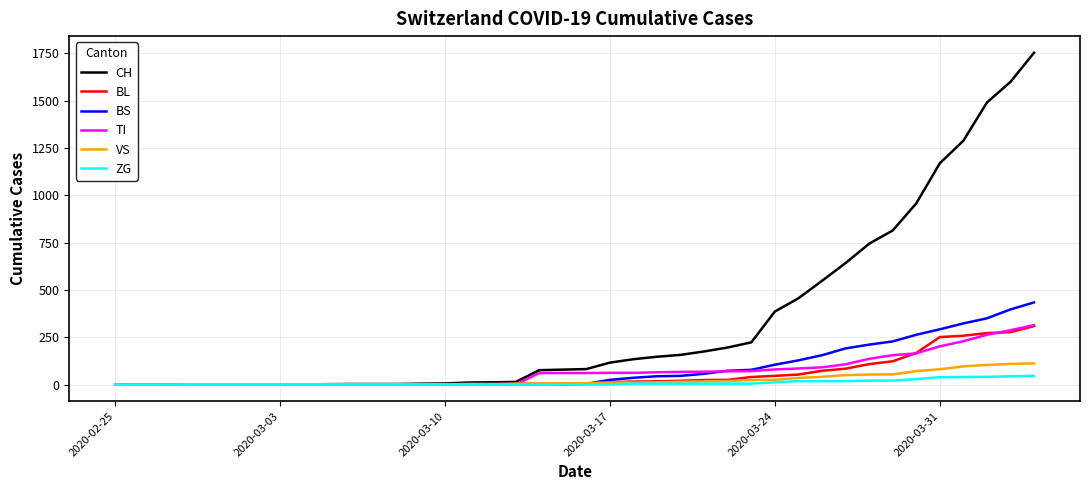

Which series has the largest total across all categories?

CH